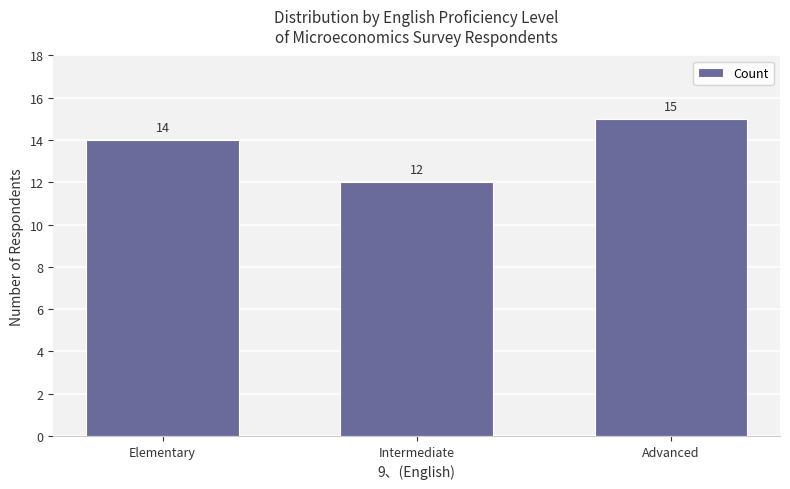

True or false: the data shows 18 at Intermediate.

False